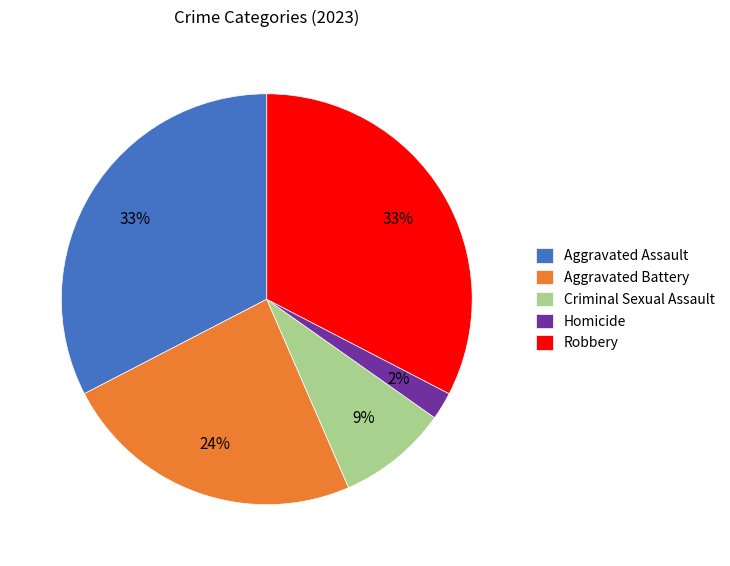

Is it true that Criminal Sexual Assault is 9% of the pie?

True